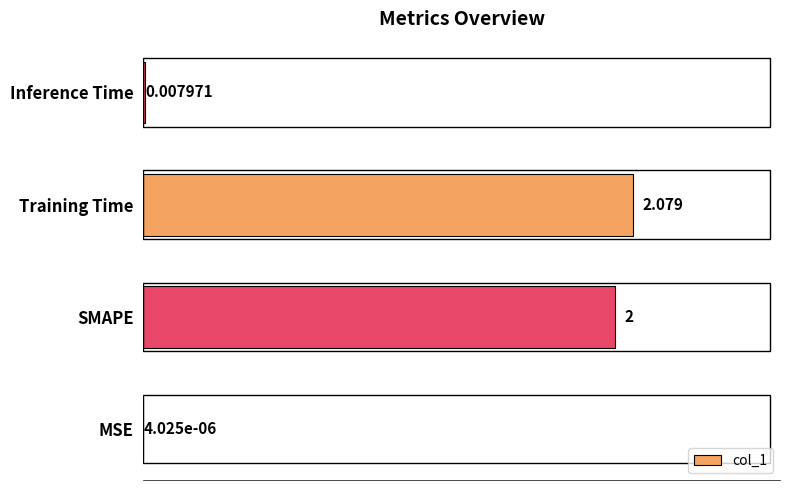

Where is the data nearest to the value 1?

Inference Time